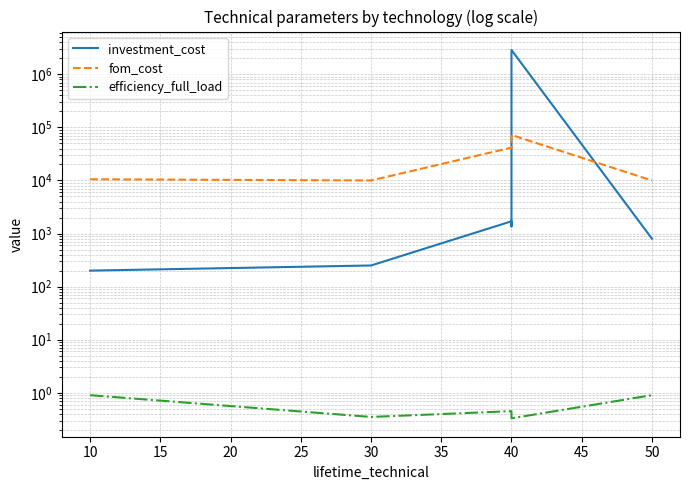

Which series has the widest spread of values?

investment_cost